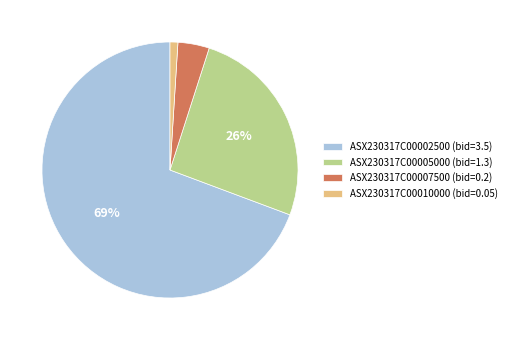

To the nearest percent, what percentage of the pie is ASX230317C00002500?

69%